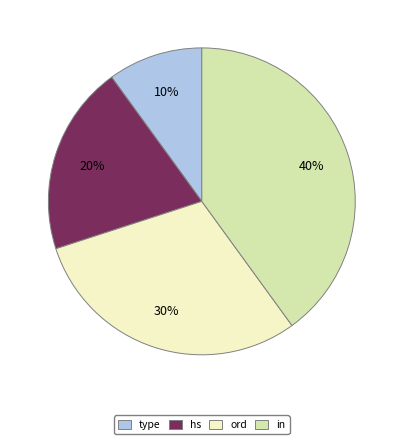

To the nearest percent, what is the combined percentage of type and in?

50%